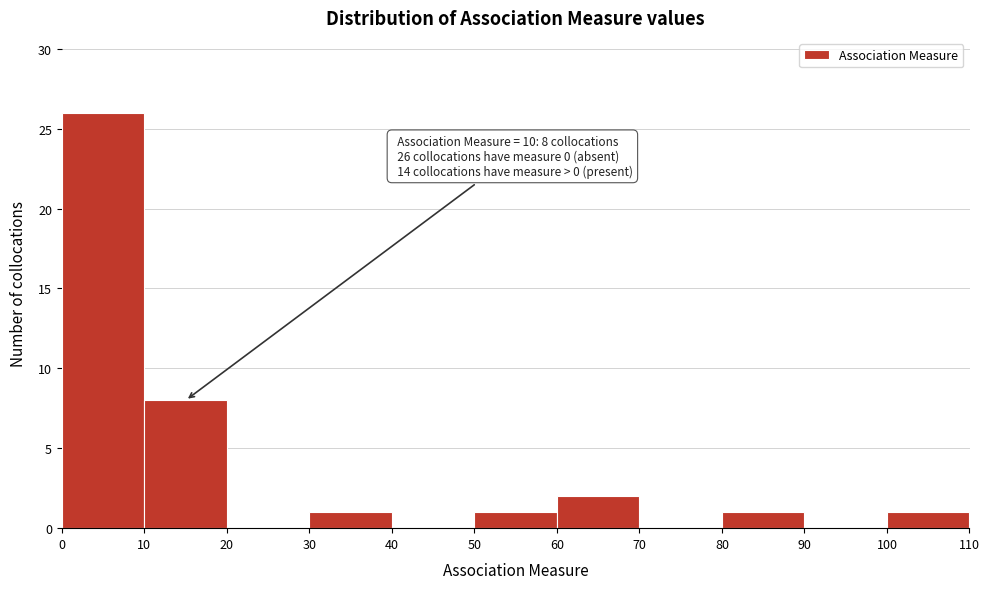

Which range on the x-axis has the tallest bar?

0 to 10